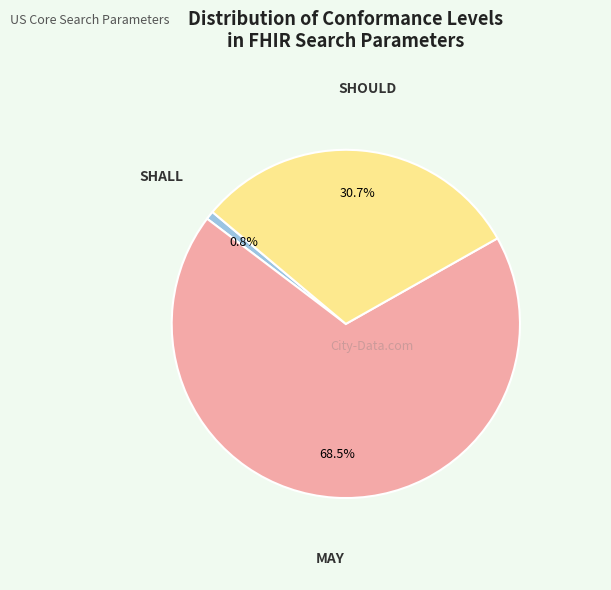

Count the number of slices in the pie.

3